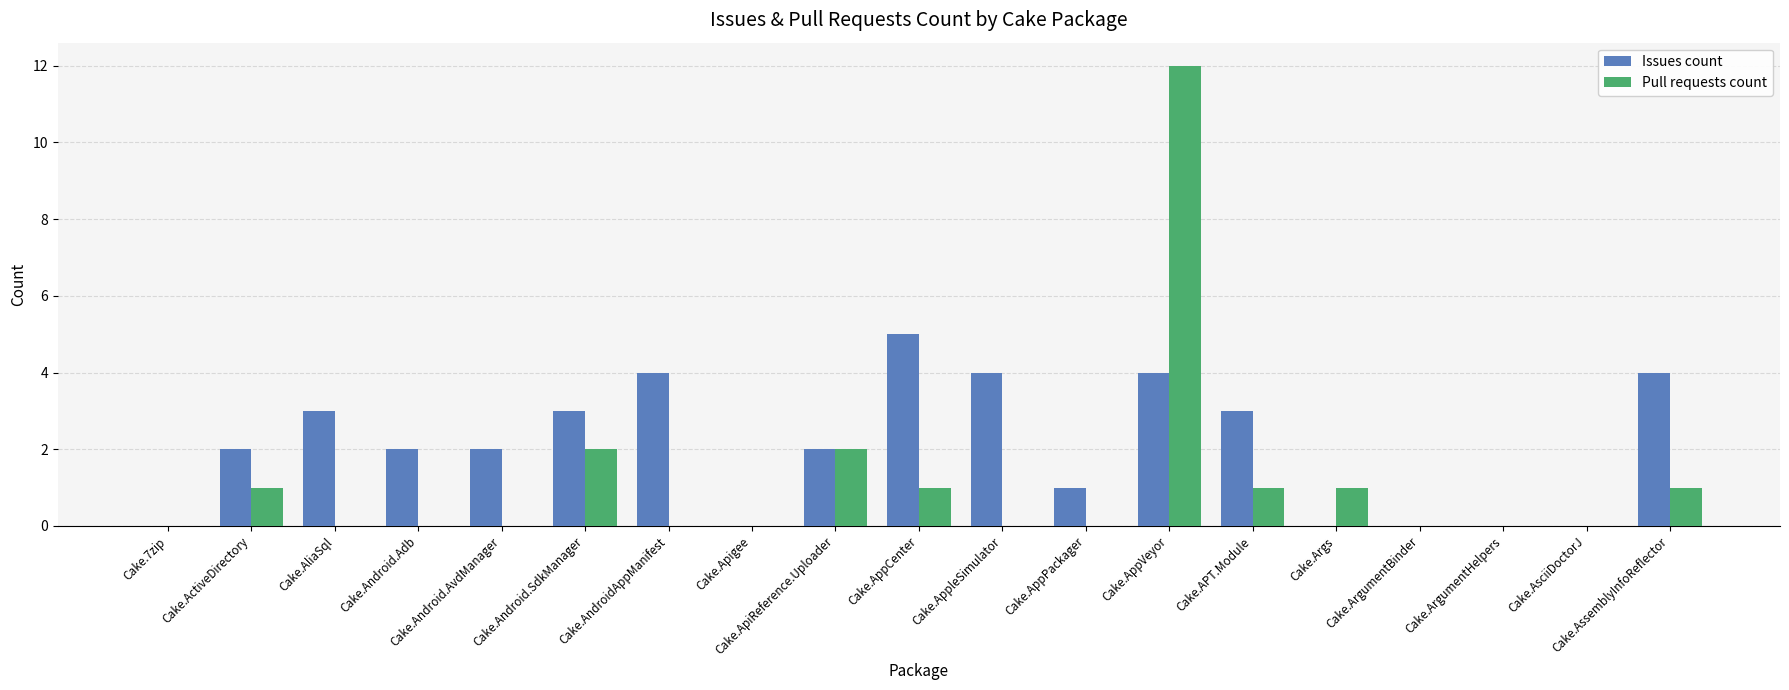

Which series has the largest total across all categories?

Issues count